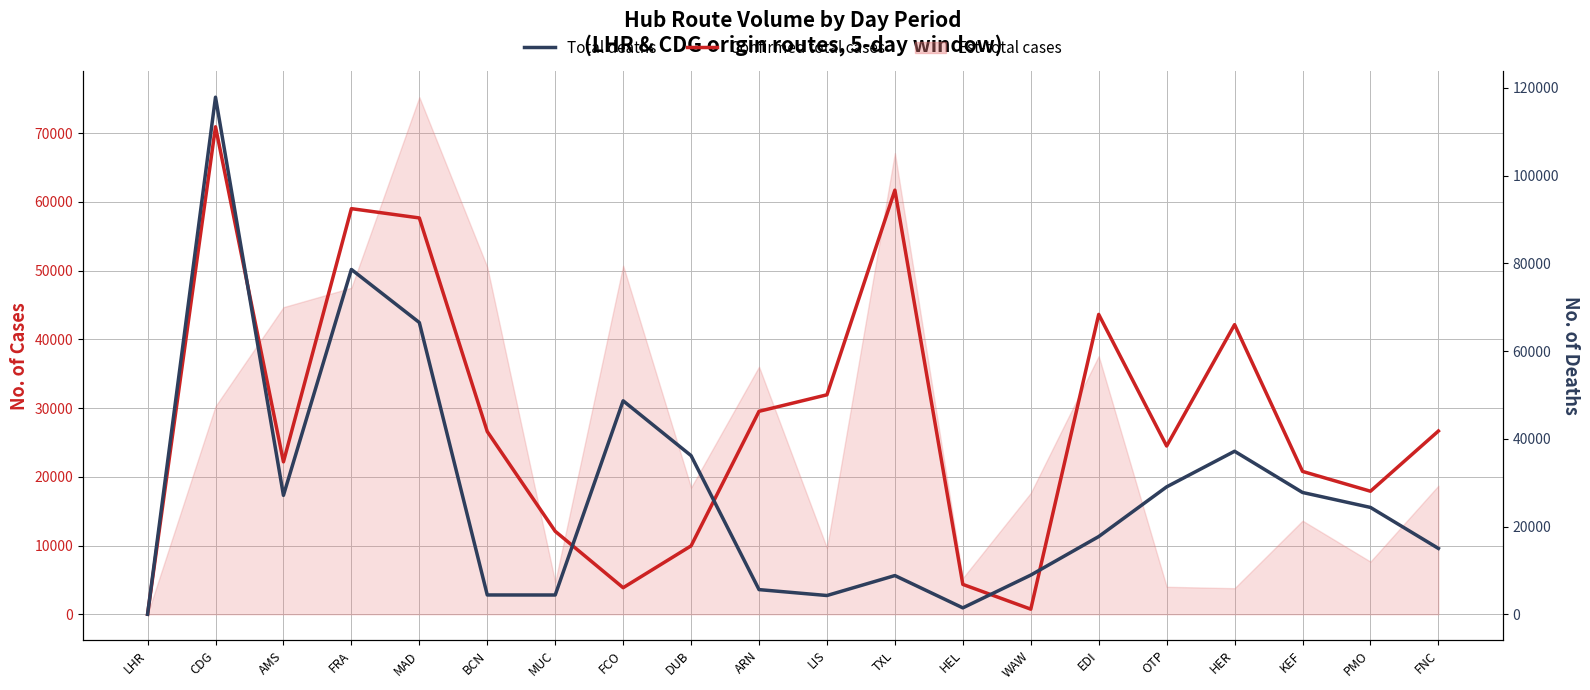

Rank the series by their average value, from highest to lowest.

Confirmed total cases, Total deaths